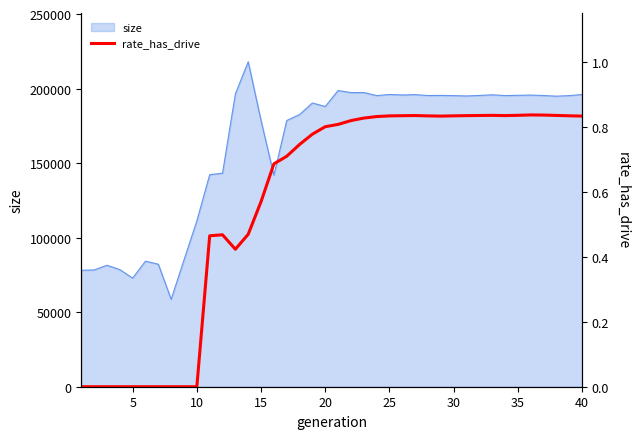

What is the maximum value for size?

218009